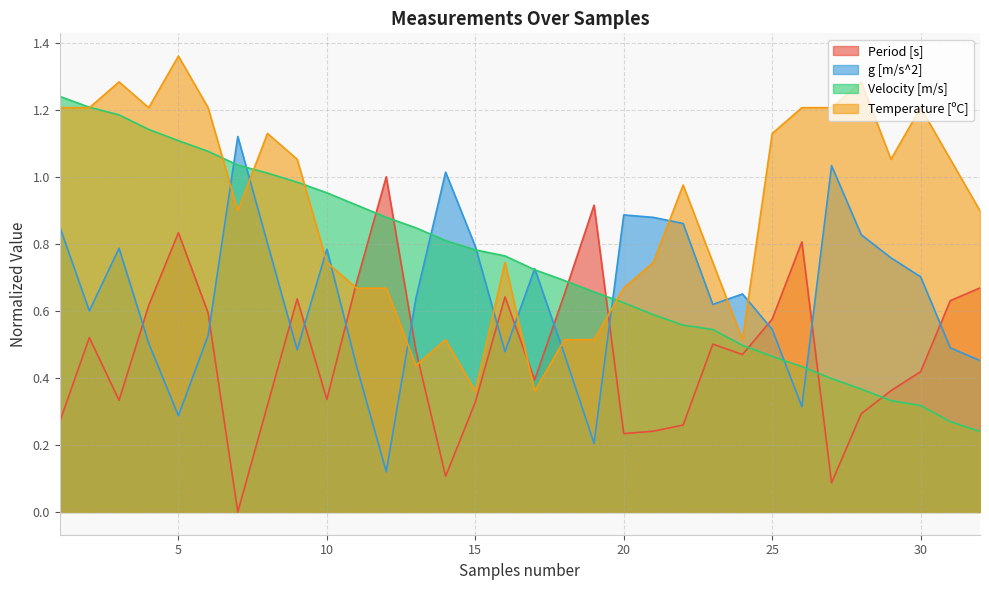

Between 17 and 13, which is larger?

13